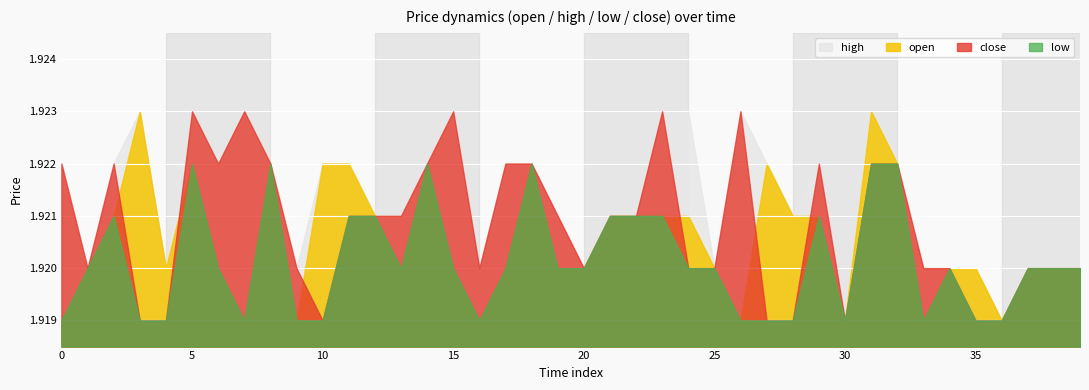

Which series has the largest total across all categories?

high